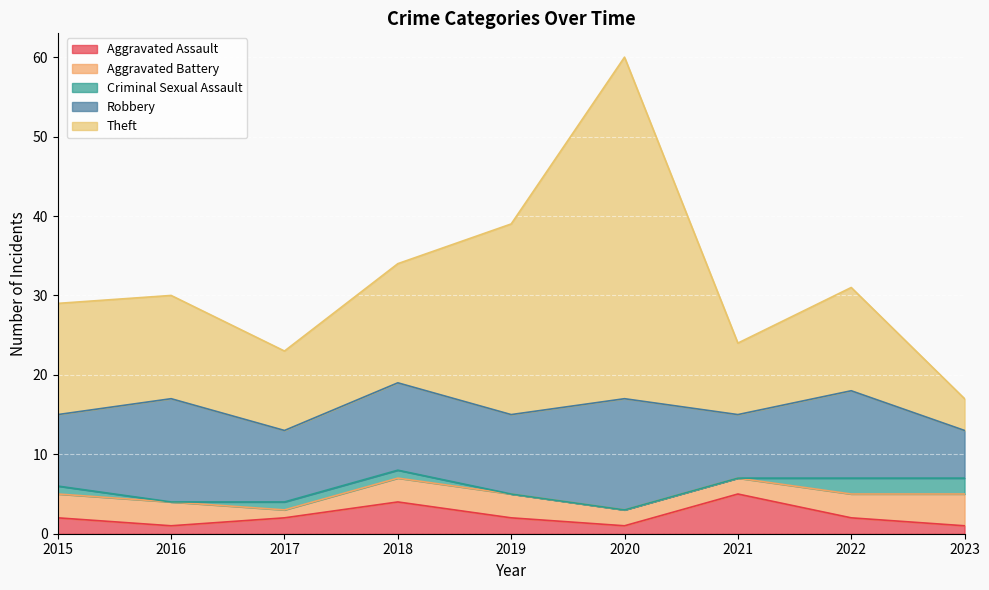

True or false: Aggravated Battery and Theft intersect in this chart.

False